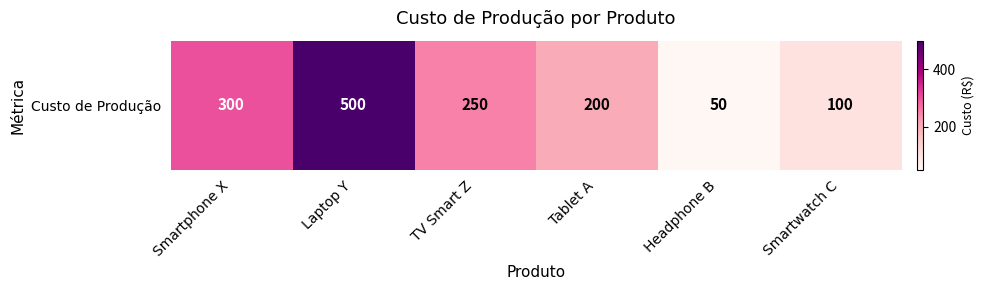

True or false: the data shows 287 at Laptop Y.

False